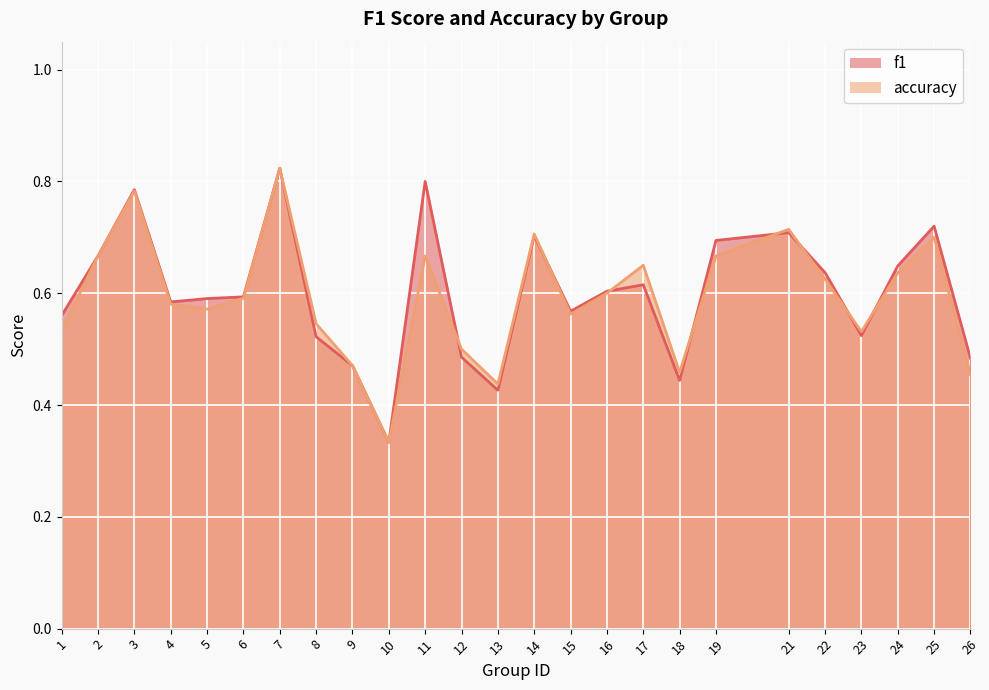

In f1, how many points are lower than both neighbors (excluding endpoints)?

6